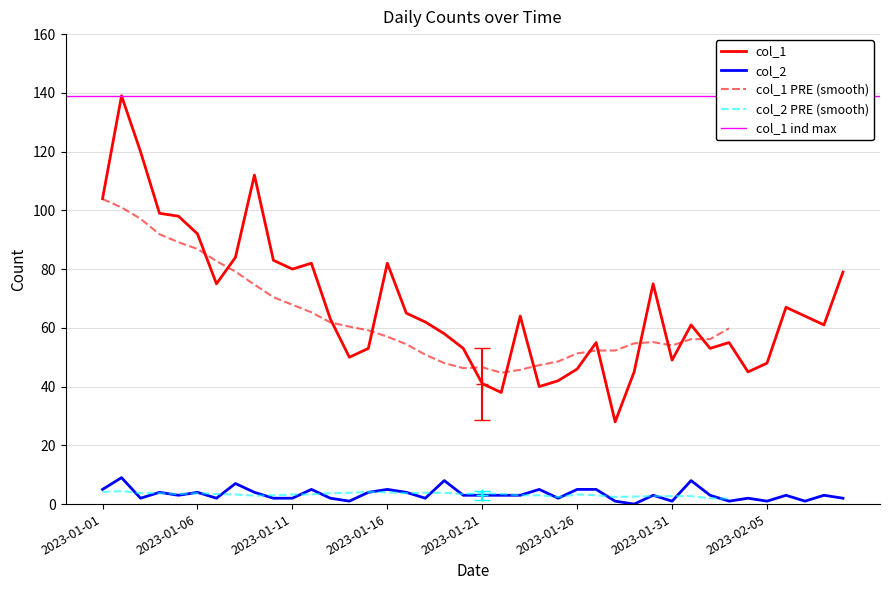

True or false: col_2 and col_1 intersect in this chart.

False